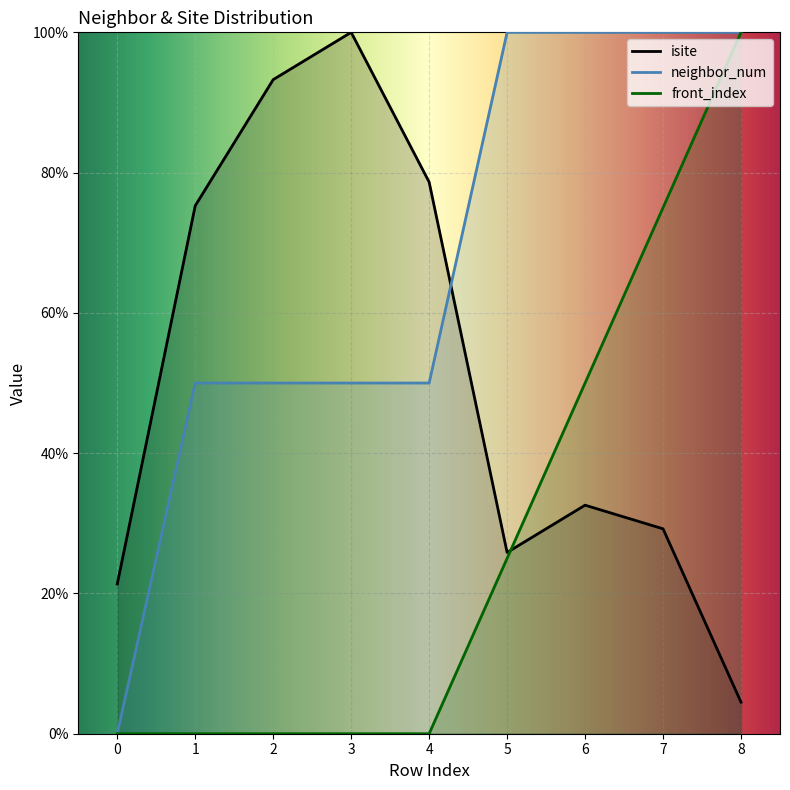

How many lines are shown in the chart?

3